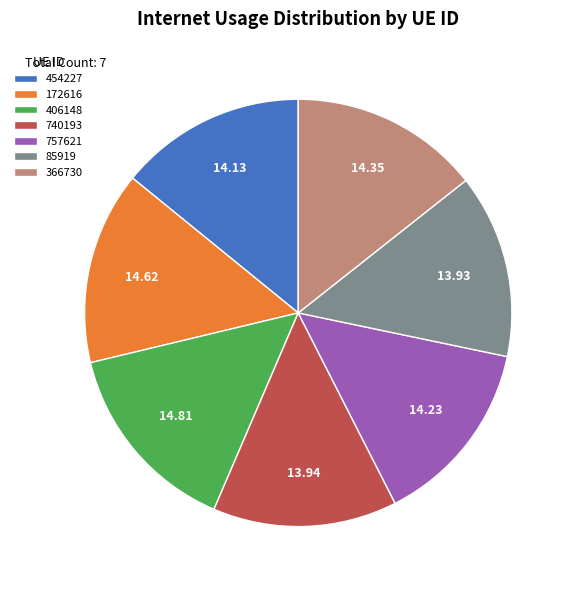

Does 366730 represent more than half of the total?

No